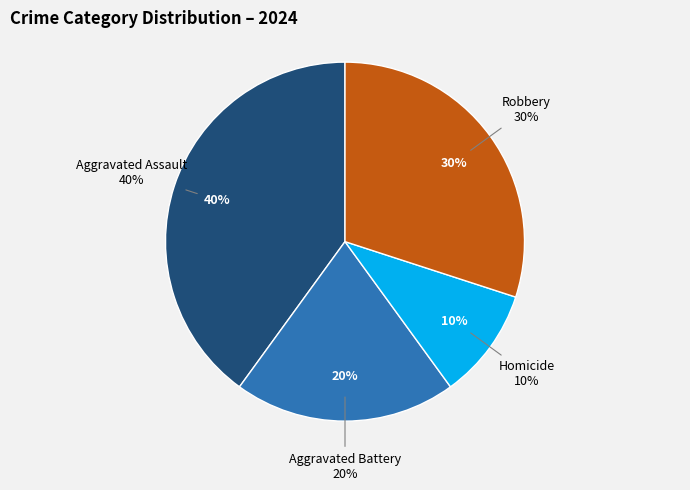

Which category has the biggest portion of the pie?

Aggravated Assault